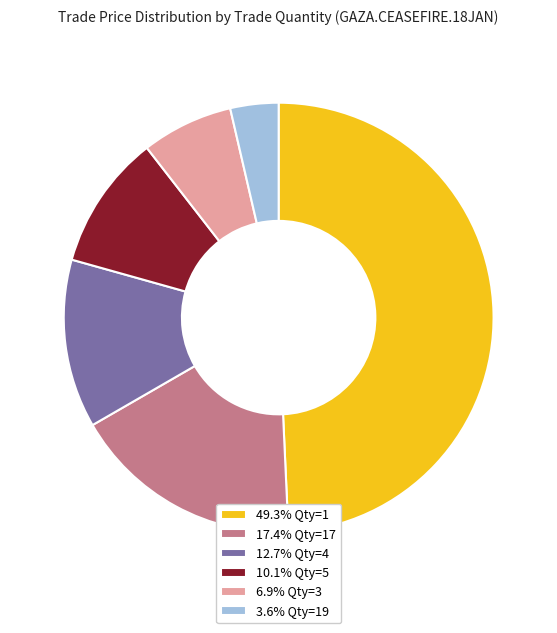

Approximately how many times larger is the value at 12.7% Qty=4 compared to 49.3% Qty=1?

0.3